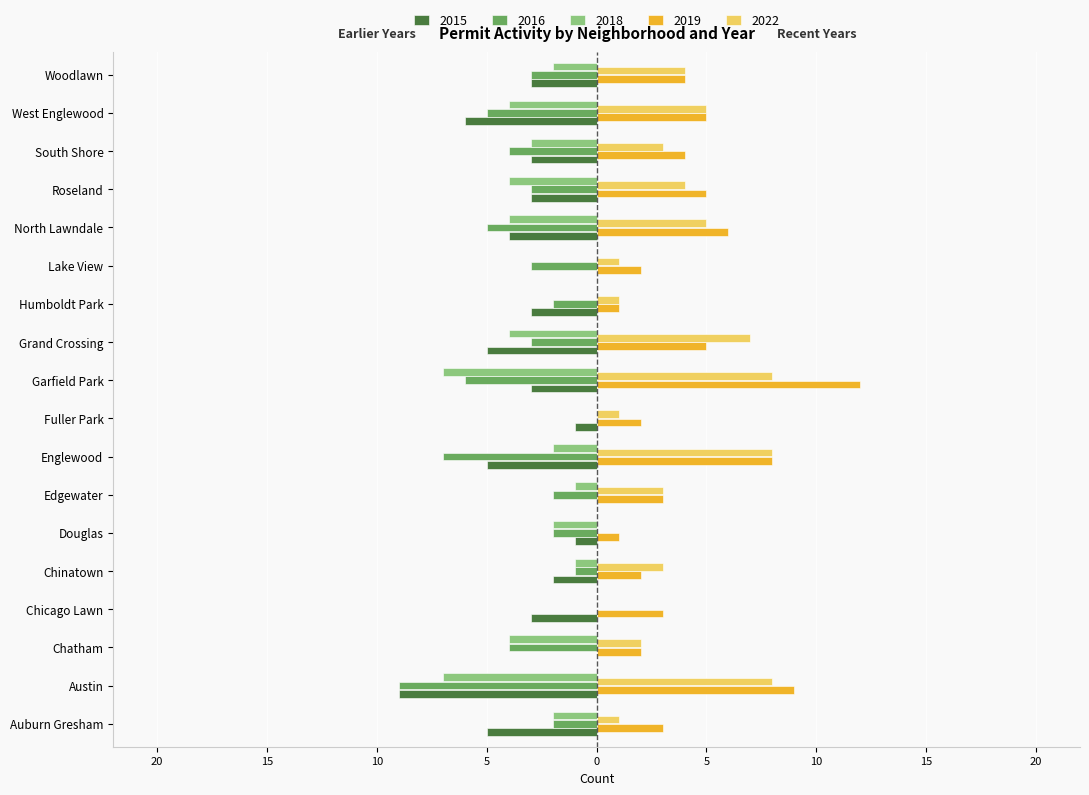

At which label is 2015 closest to -4?

North Lawndale